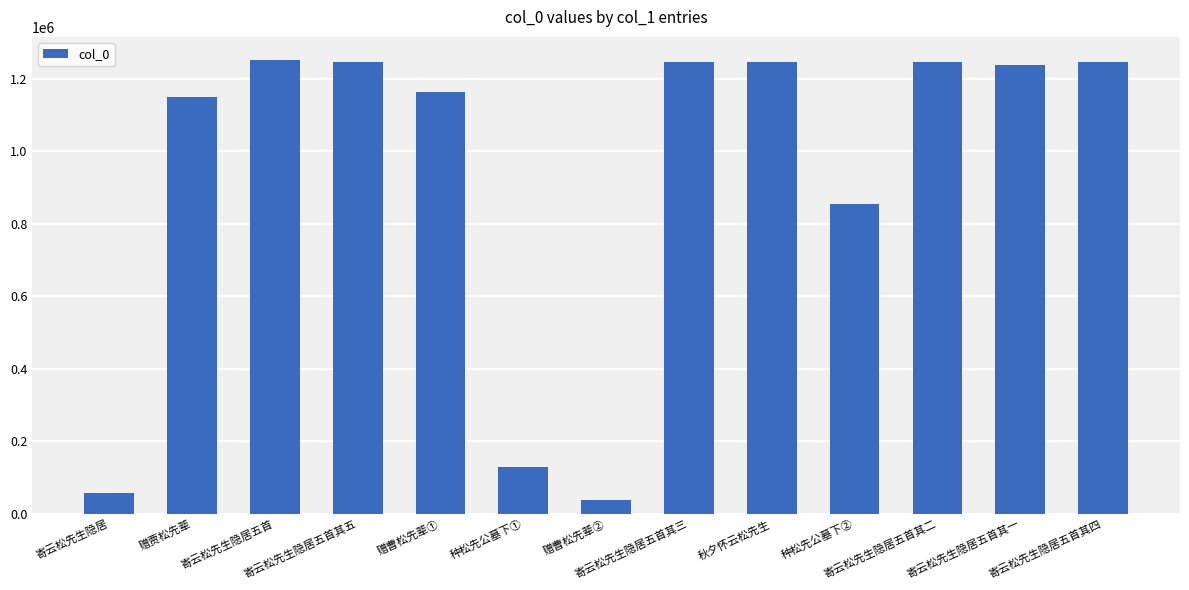

What is the approximate value at 赠曹松先辈①, to the nearest 50?

1163700